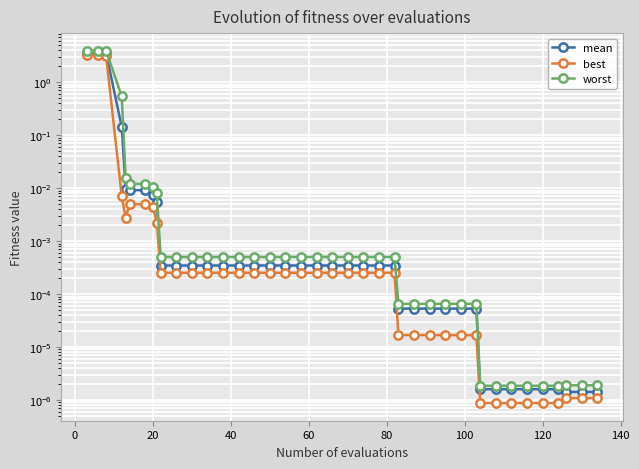

Rank the series by their average value, from highest to lowest.

worst, mean, best